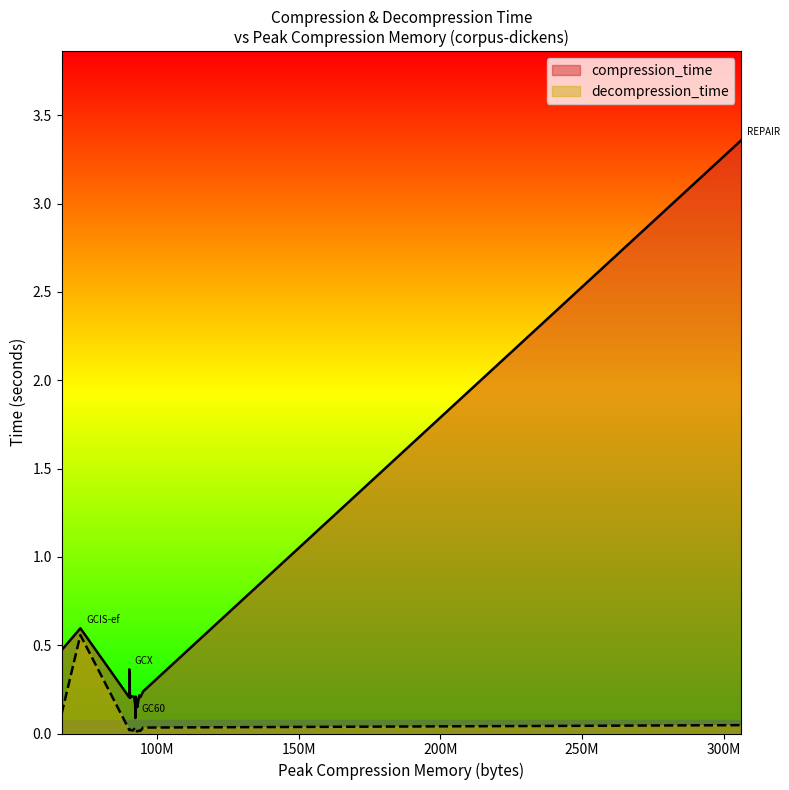

How many lines are shown in the chart?

2